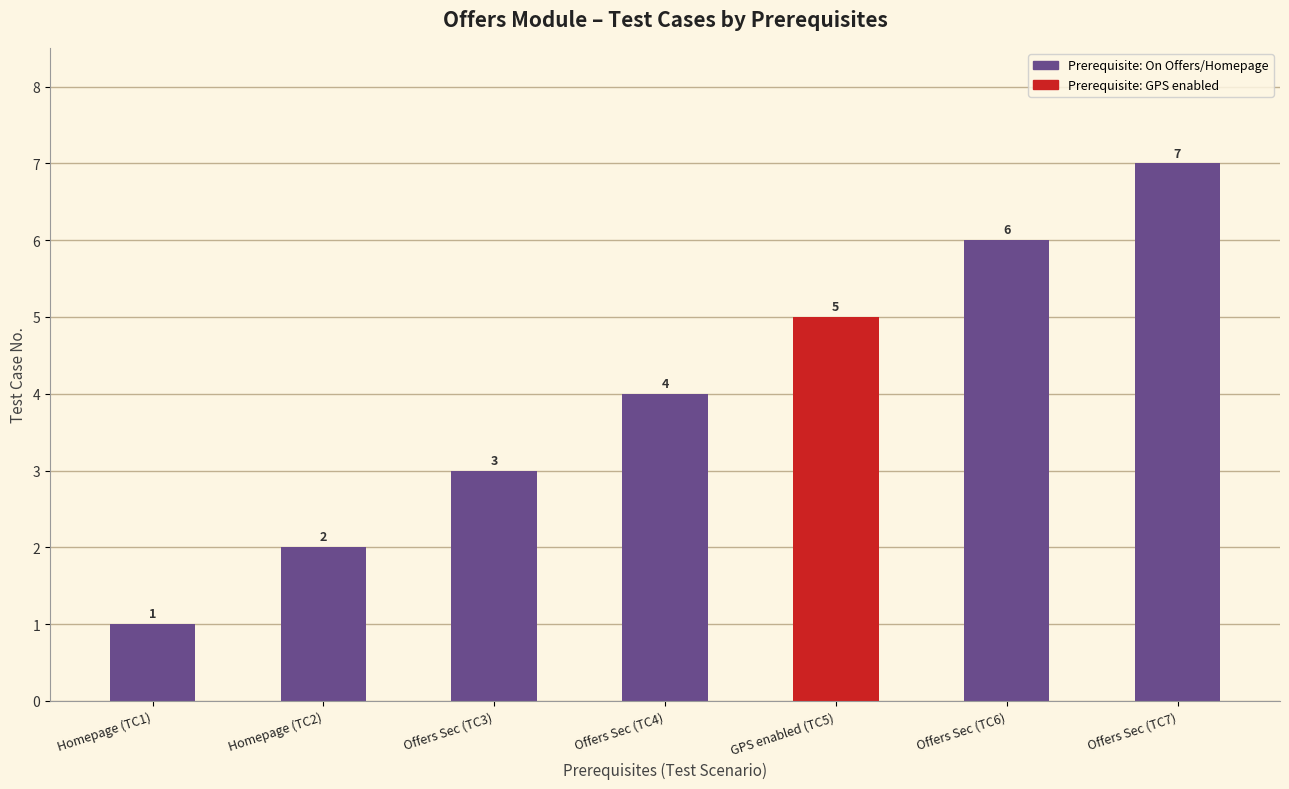

What is the label of the 2nd bar from the right?

Offers Sec (TC6)